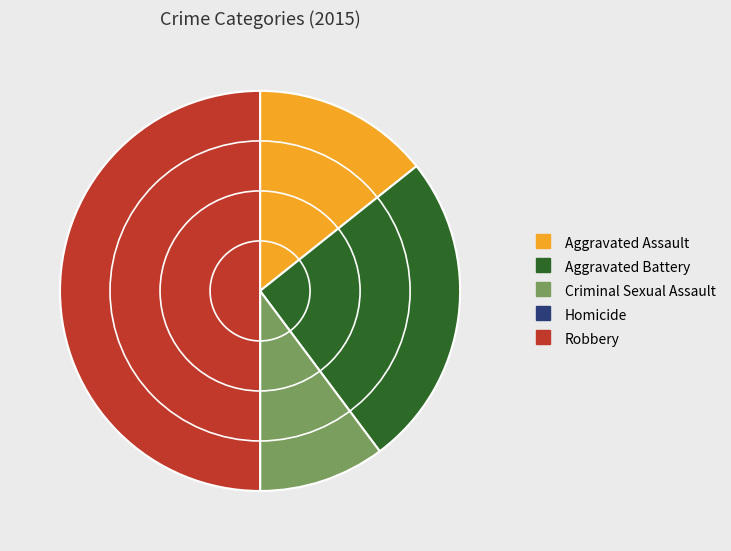

Approximately how many times larger is the value at Aggravated Battery compared to Robbery?

0.5